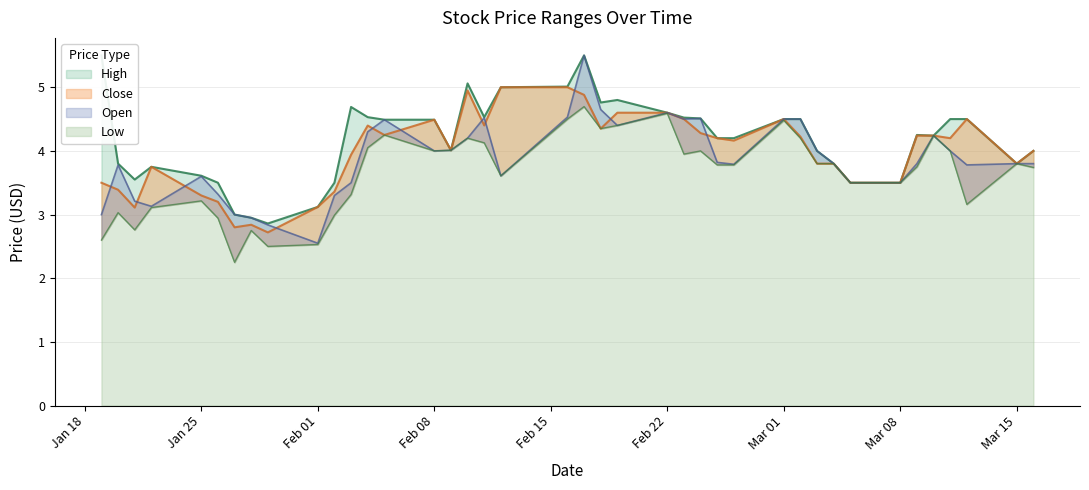

Does the chart display data point markers on the line(s)?

No